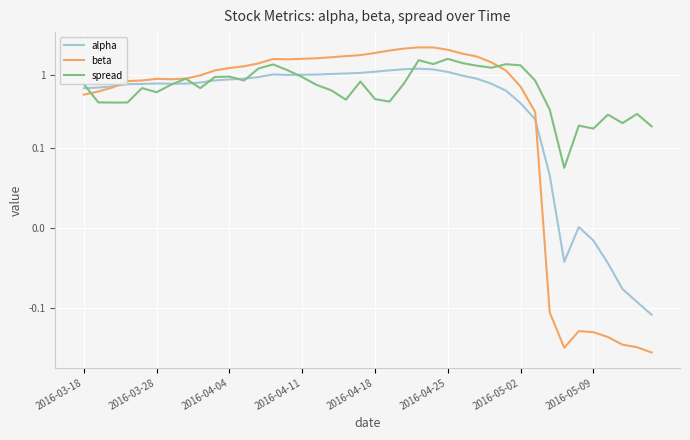

True or false: alpha and spread cross at least once.

True